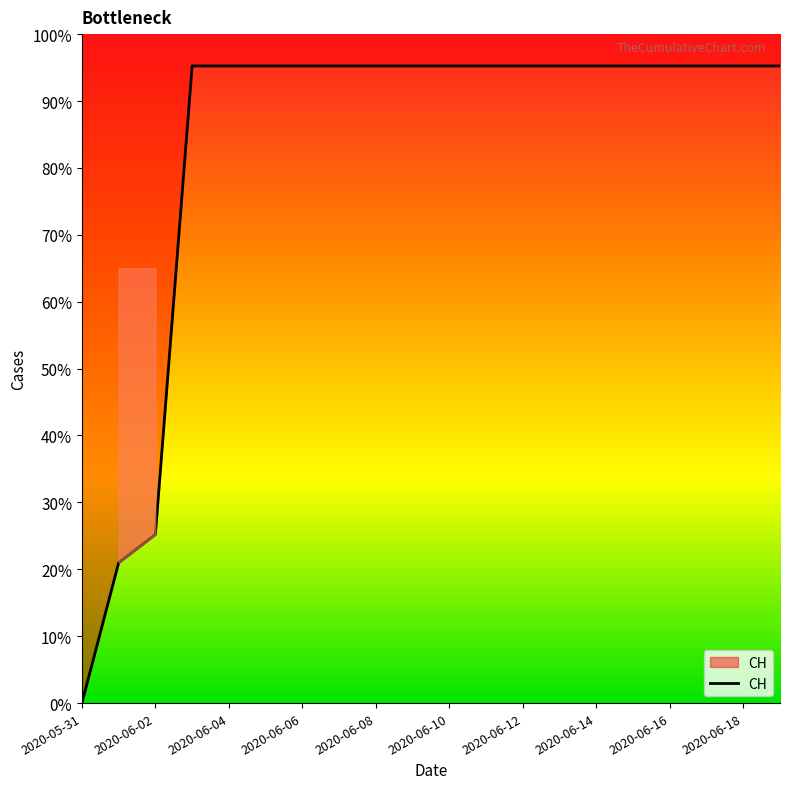

What is the label of the 5th point from the right?

15